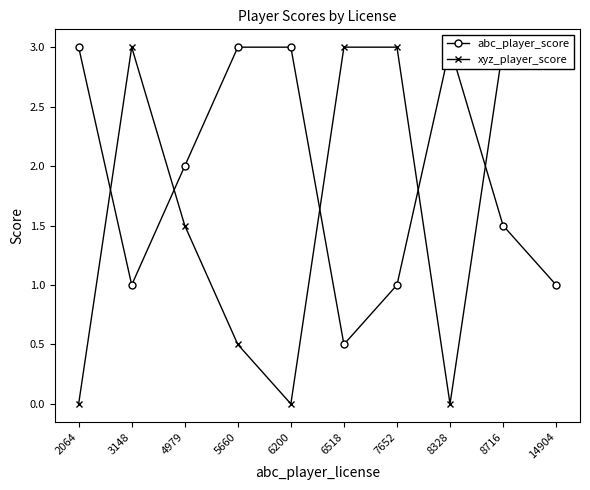

How many times do xyz_player_score and abc_player_score cross each other?

5